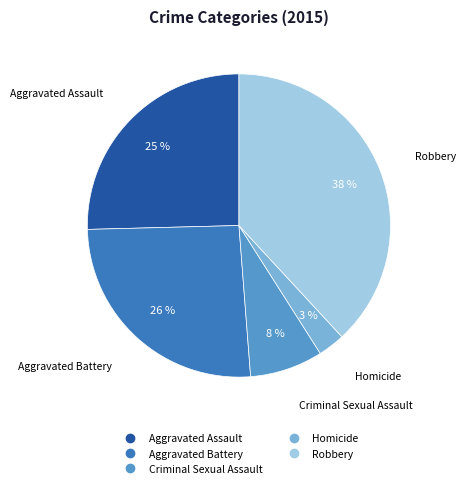

Is there any slice that represents more than half of the pie?

No